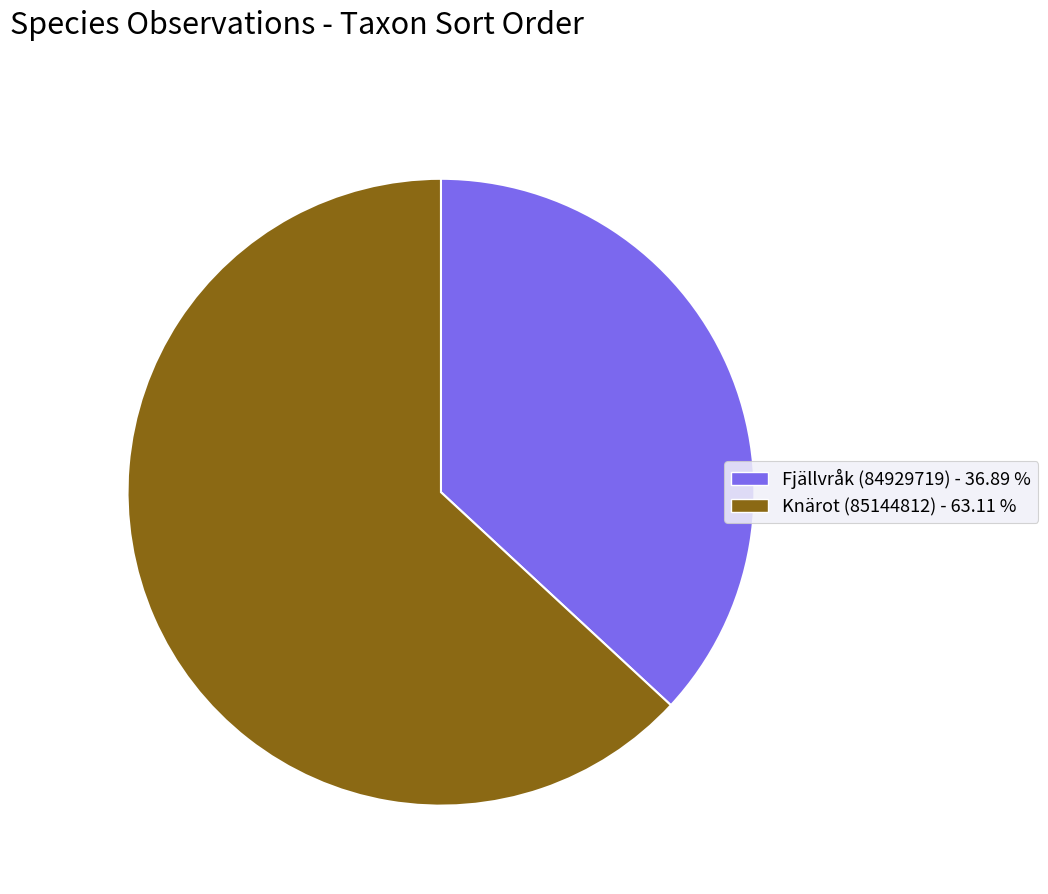

Is Knärot (85144812) the majority of the pie?

Yes